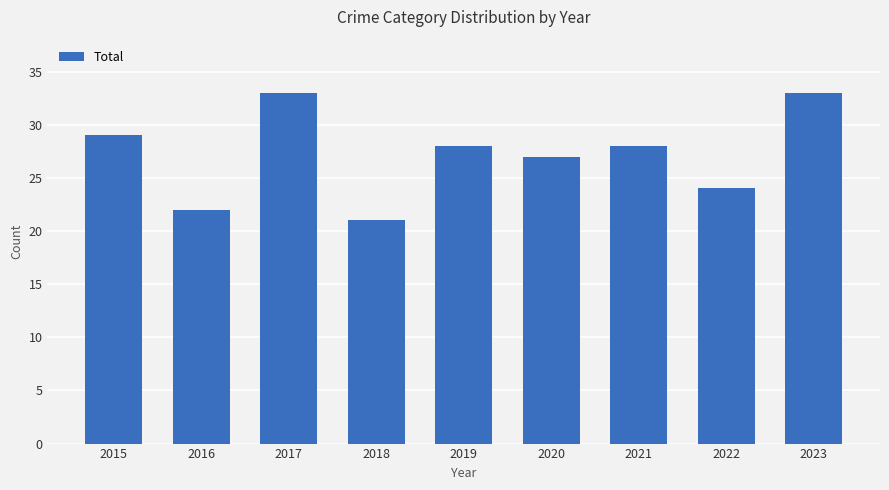

At which category does the chart reach its minimum across all series?

2018